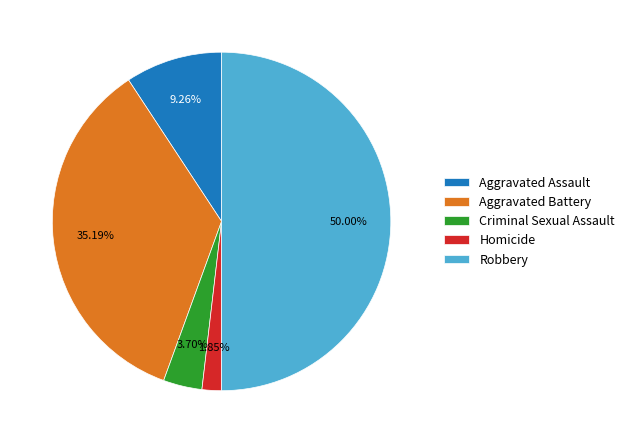

To the nearest percent, what is the difference between the largest and smallest slice percentages?

48%